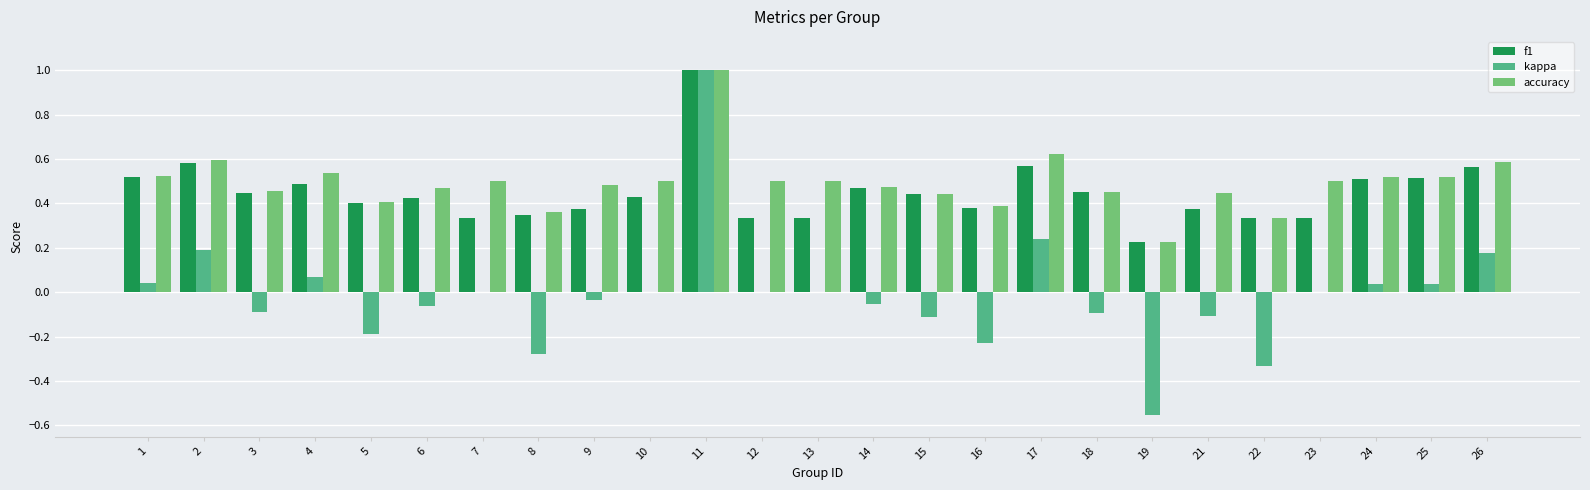

Which series changed the most between 2 and 8?

kappa